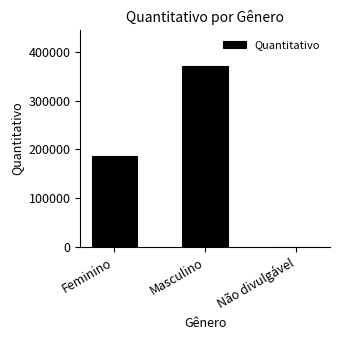

Between Masculino and Feminino, which is larger?

Masculino